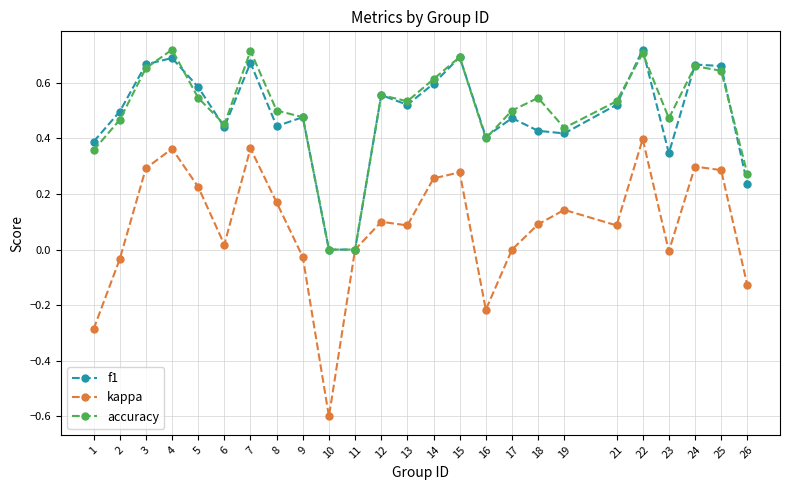

Where is the first local minimum for kappa?

6